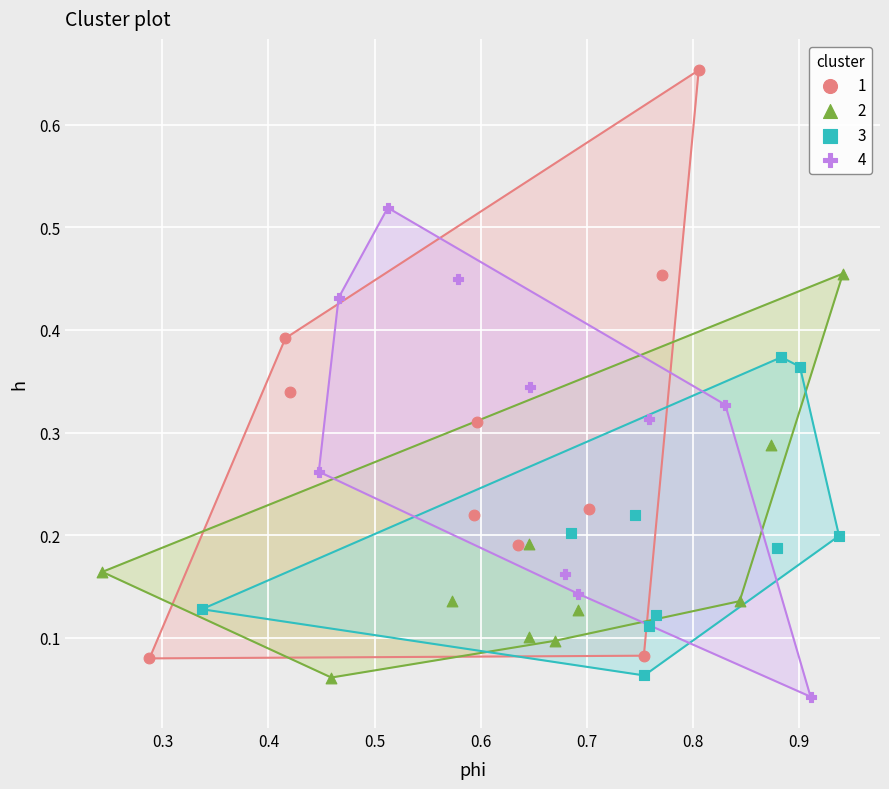

What are all the series names shown in the legend?

1, 2, 3, 4